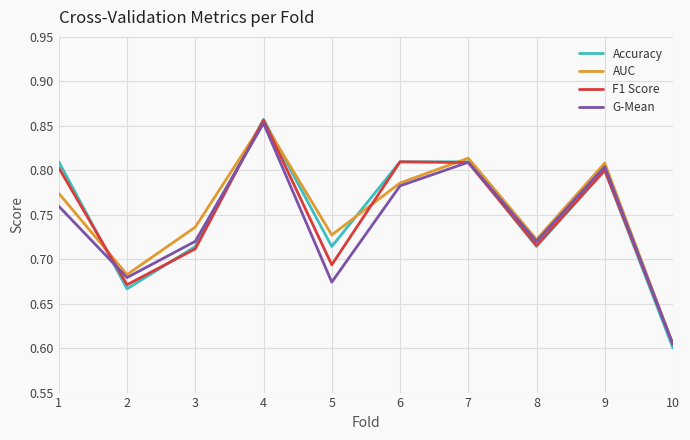

At which label does F1 Score reach its minimum?

10